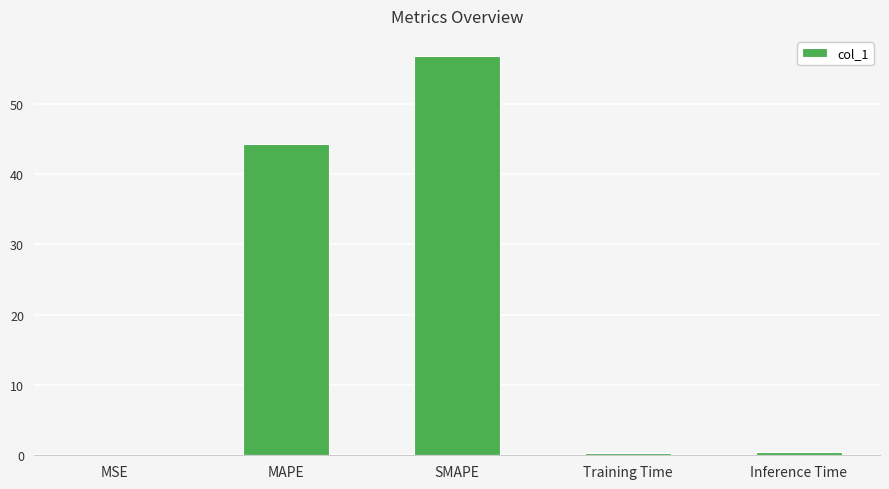

What is the sum of all values?

101.8